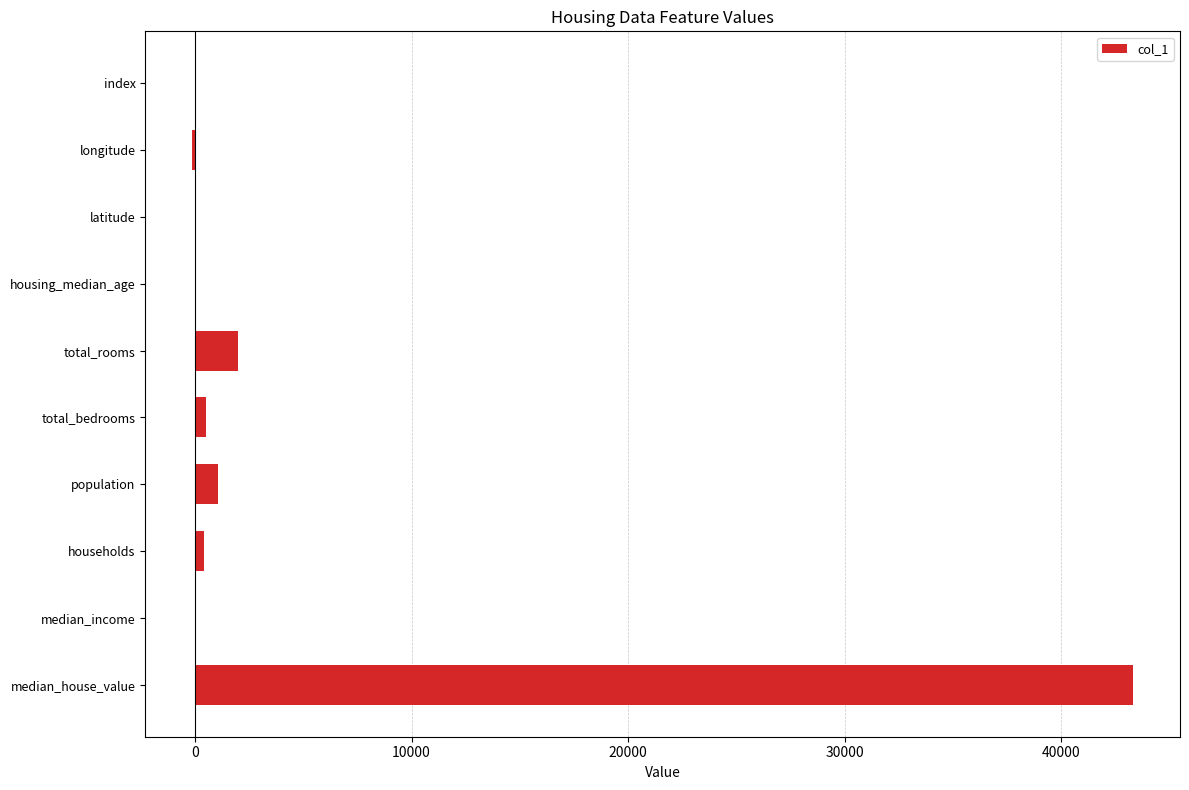

Which has a higher value, median_house_value or housing_median_age?

median_house_value